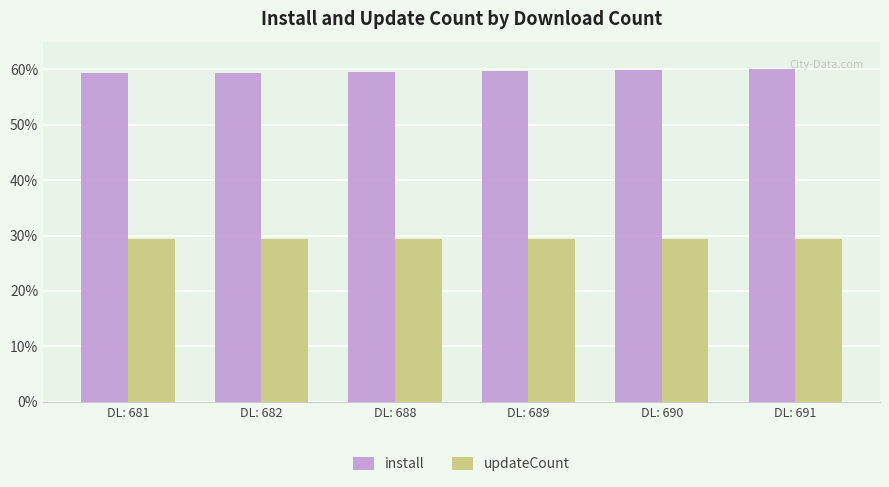

Is it true that install equals 104.4 at DL: 689?

False